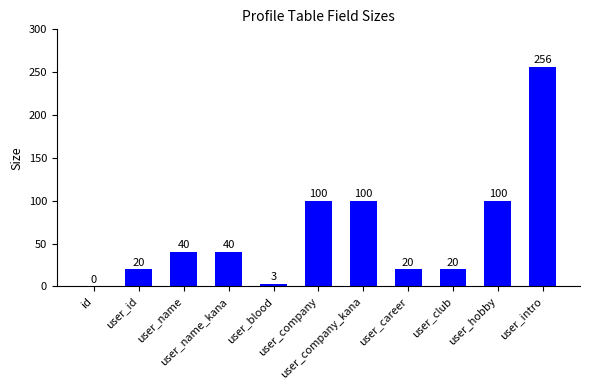

Reading left to right, extract all data points from this chart.

id=0	user_id=20	user_name=40	user_name_kana=40	user_blood=3	user_company=100	user_company_kana=100	user_career=20	user_club=20	user_hobby=100	user_intro=256